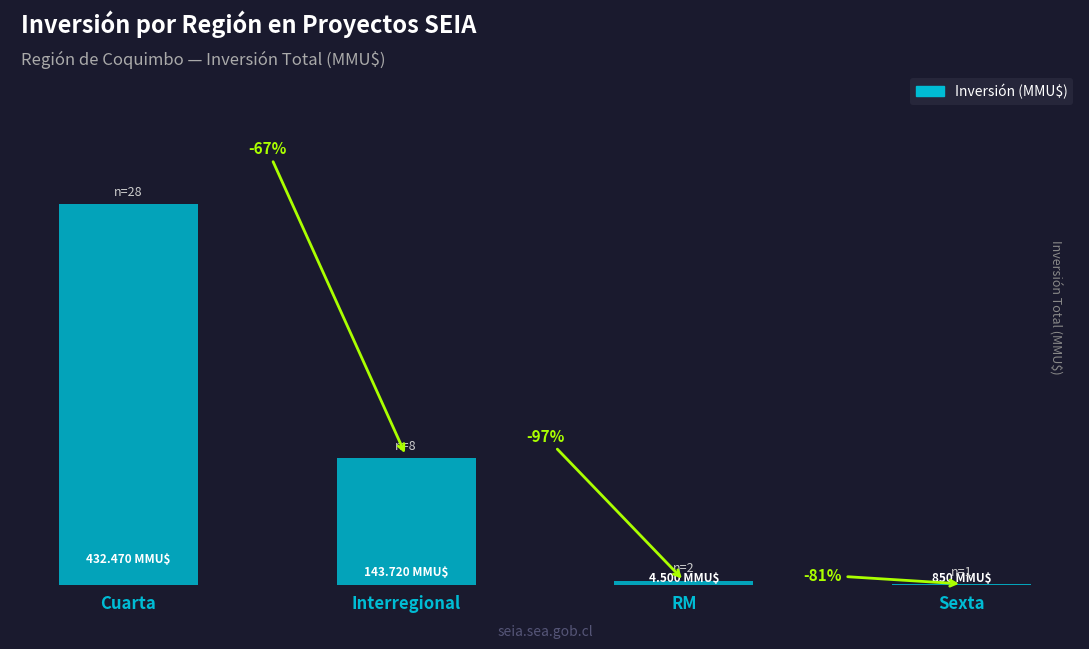

Approximately how many times larger is the value at Cuarta compared to Interregional?

3.0